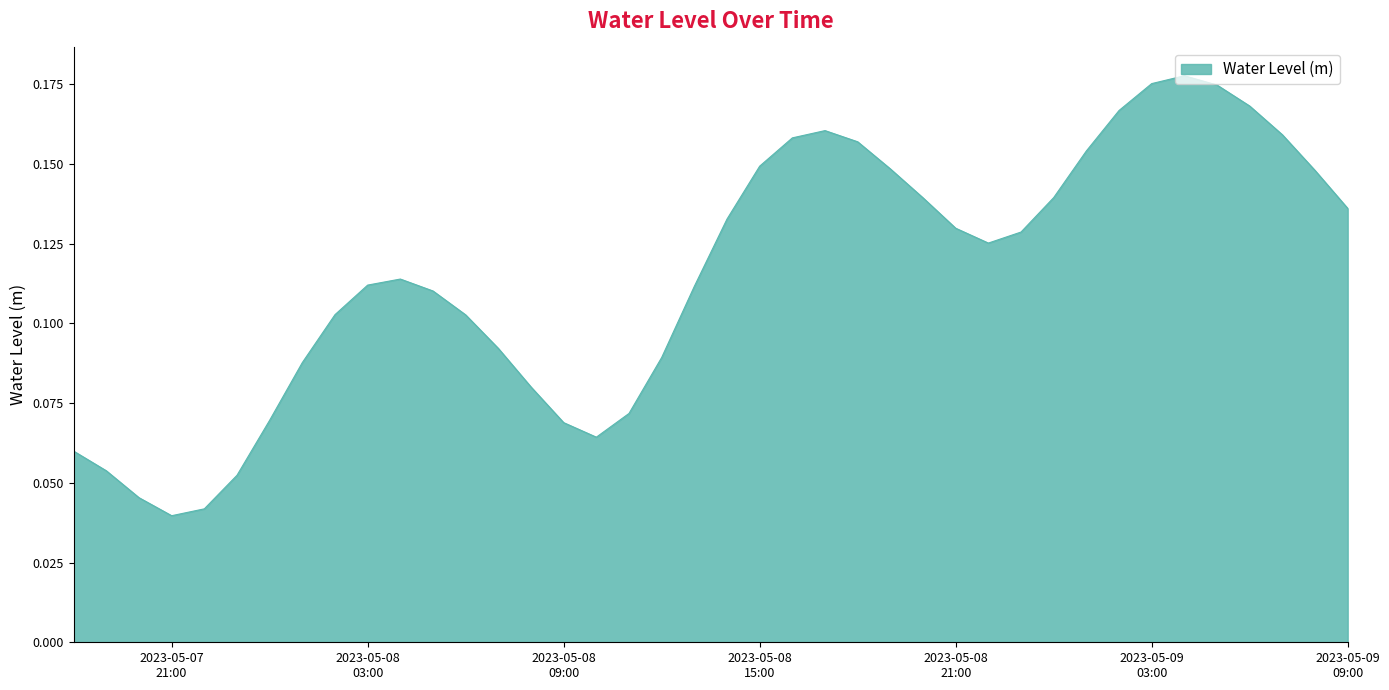

At which category does the data reach its first local valley?

2023-05-07
21:00